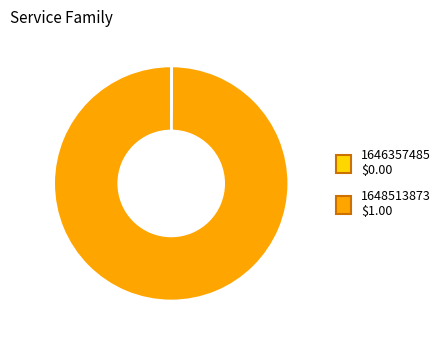

True or false: 1648513873 accounts for 100% of the total.

True